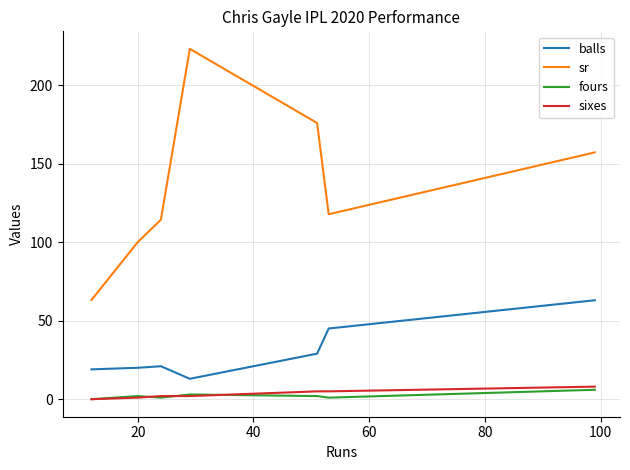

True or false: sr and sixes cross at least once.

False